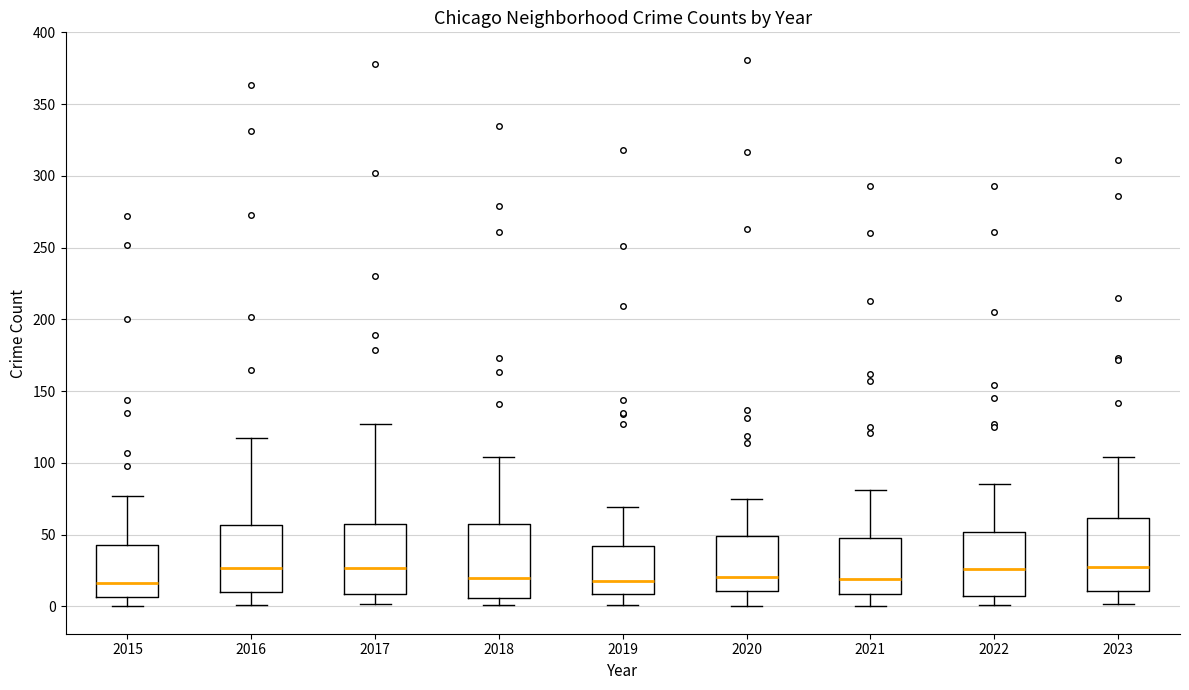

Where does the median line of the box at x = 2016 sit on the y-axis? The values are not printed on the chart, so give them approximately, as read against the axis.

25